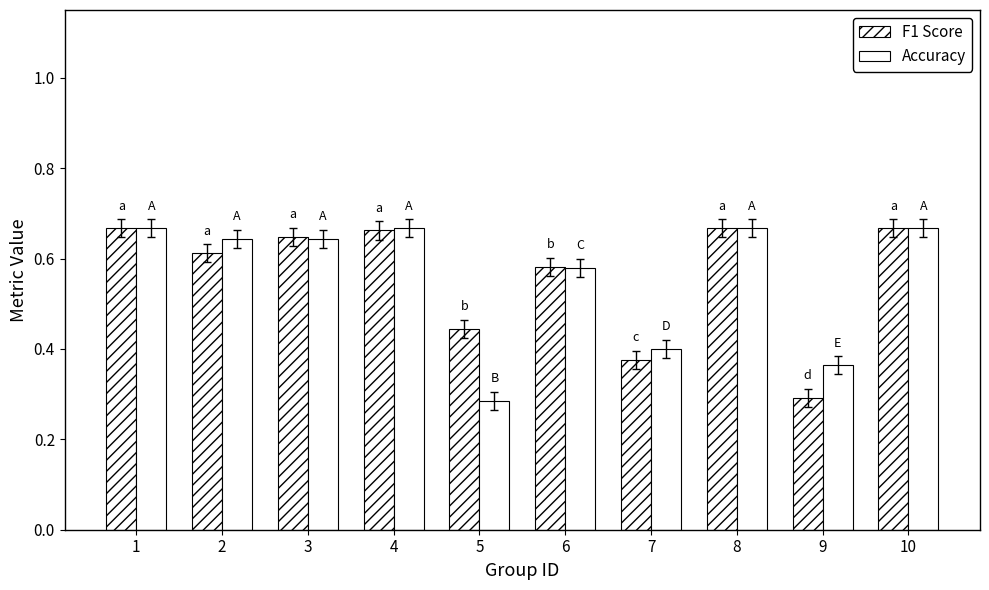

True or false: Accuracy has a value of 0.1 at 7.

False